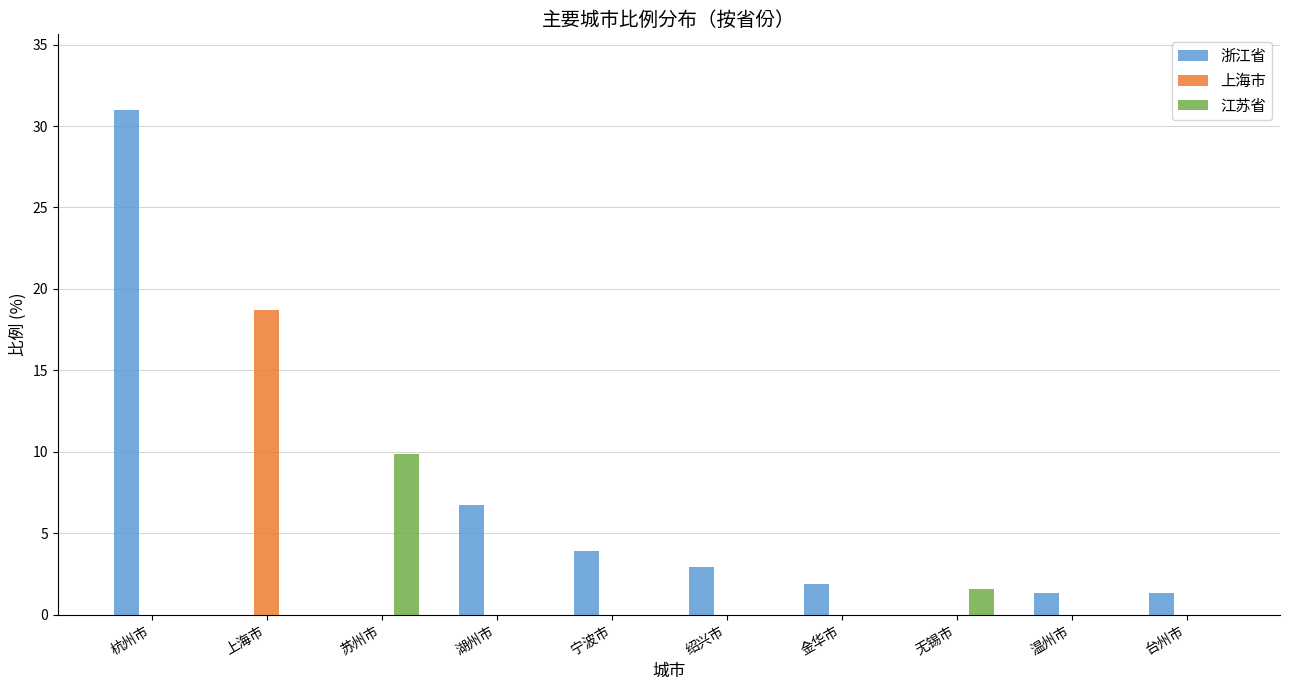

At which label is 浙江省 closest to 15?

湖州市